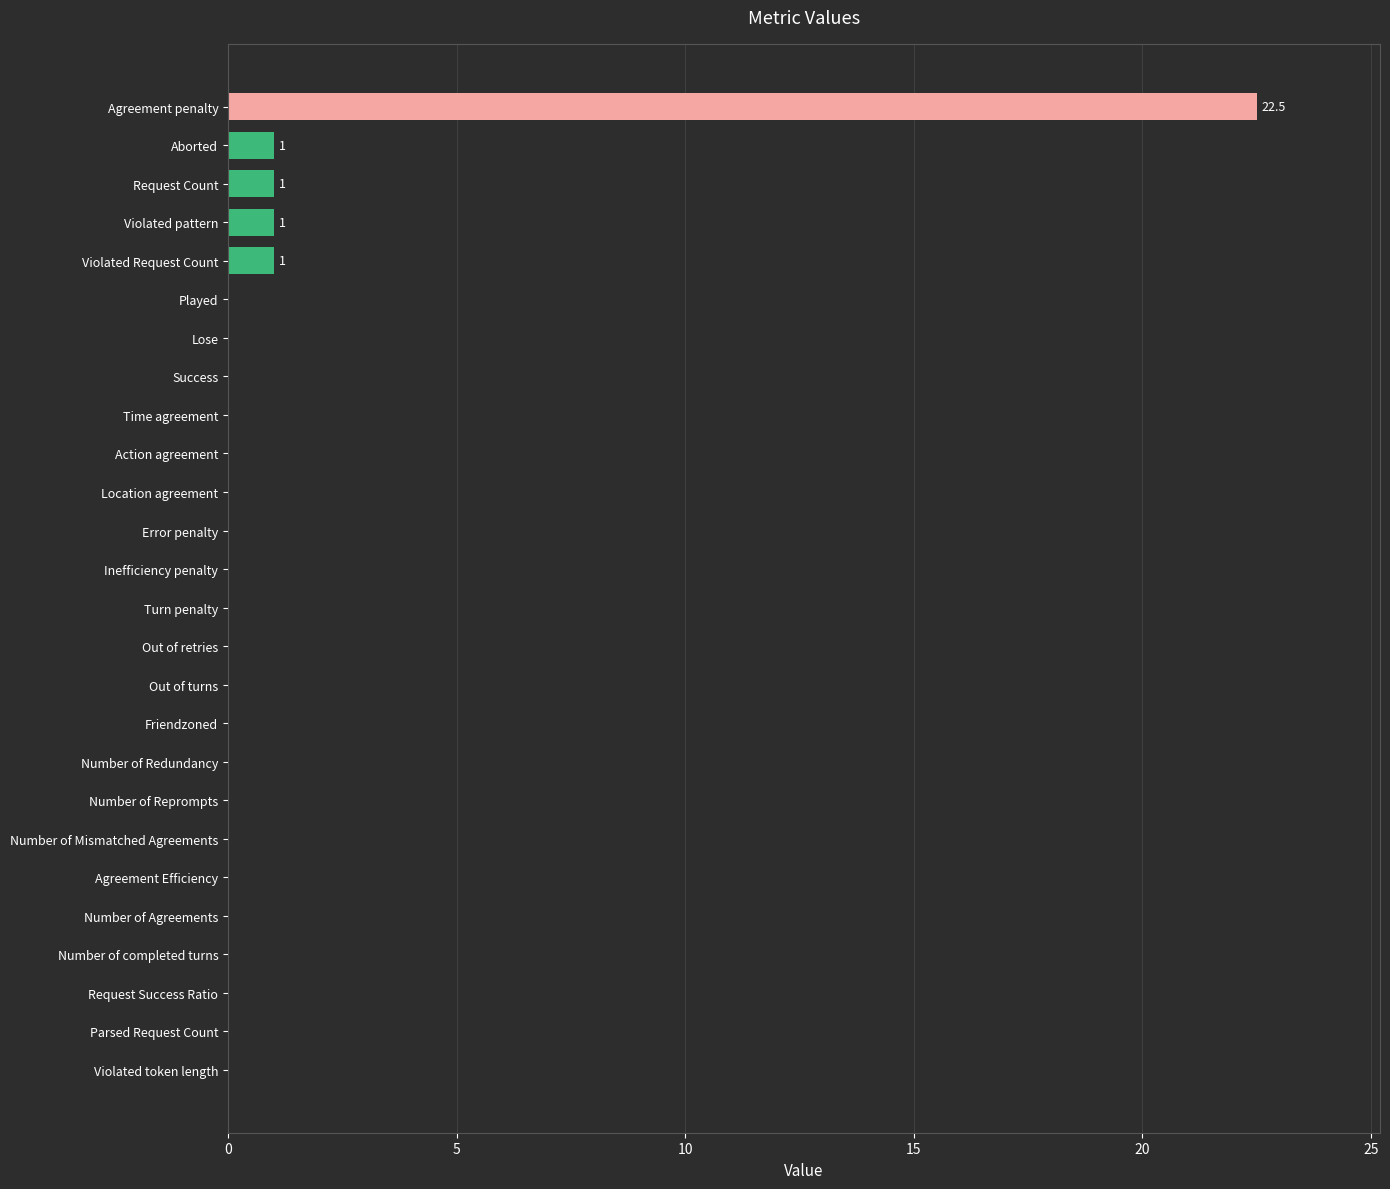

The value at Error penalty is 0.0. True or false?

True